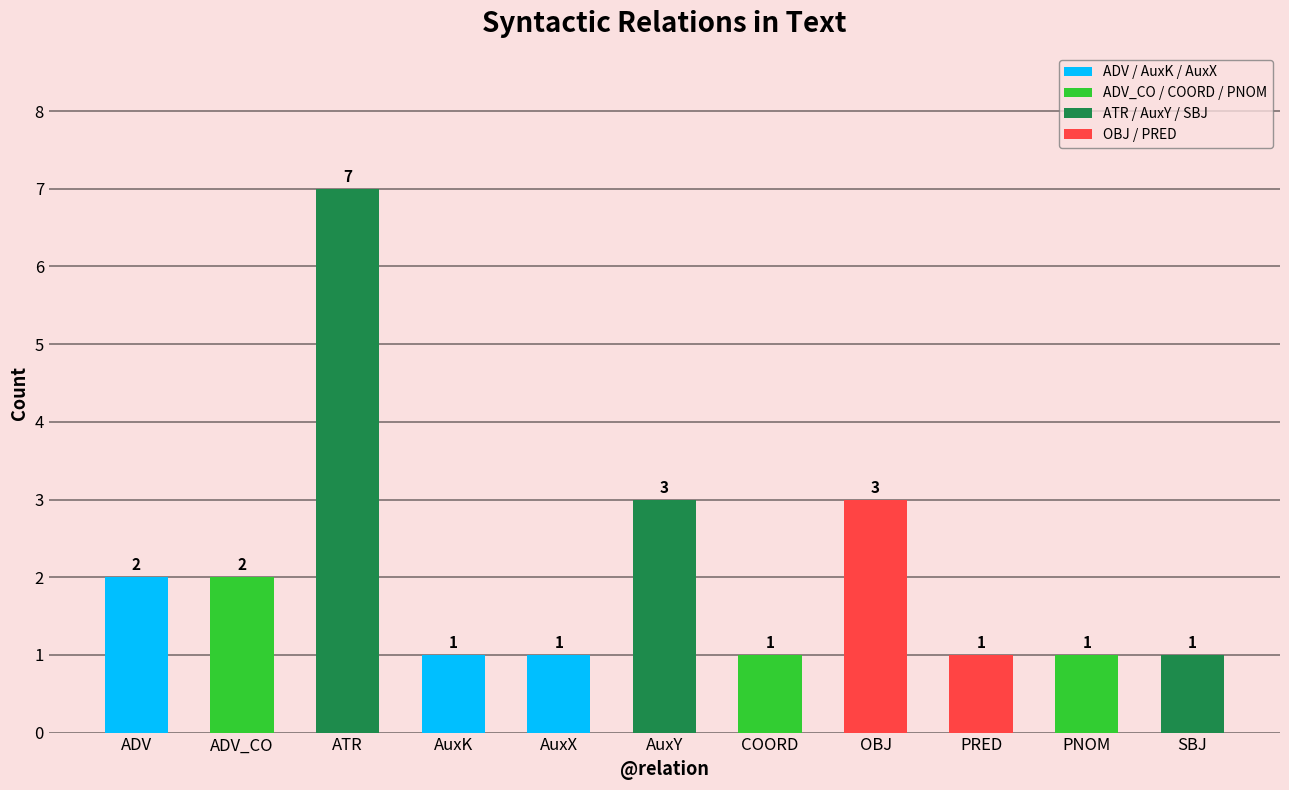

Reading left to right, transcribe all the data shown in this chart.

2	2	7	1	1	3	1	3	1	1	1